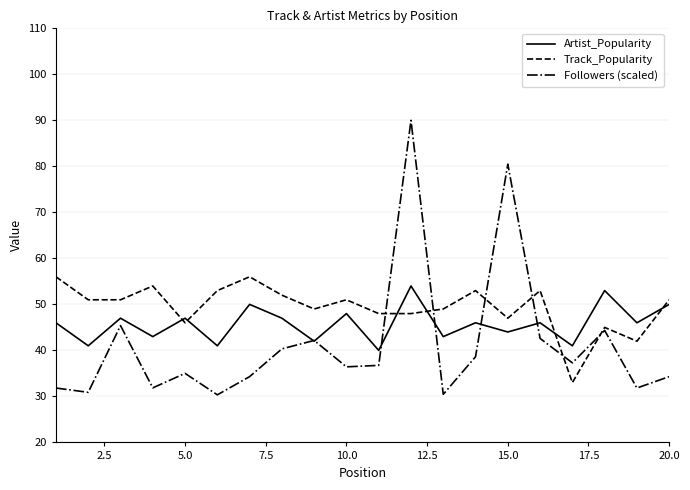

True or false: Artist_Popularity and Track_Popularity cross at least once.

True